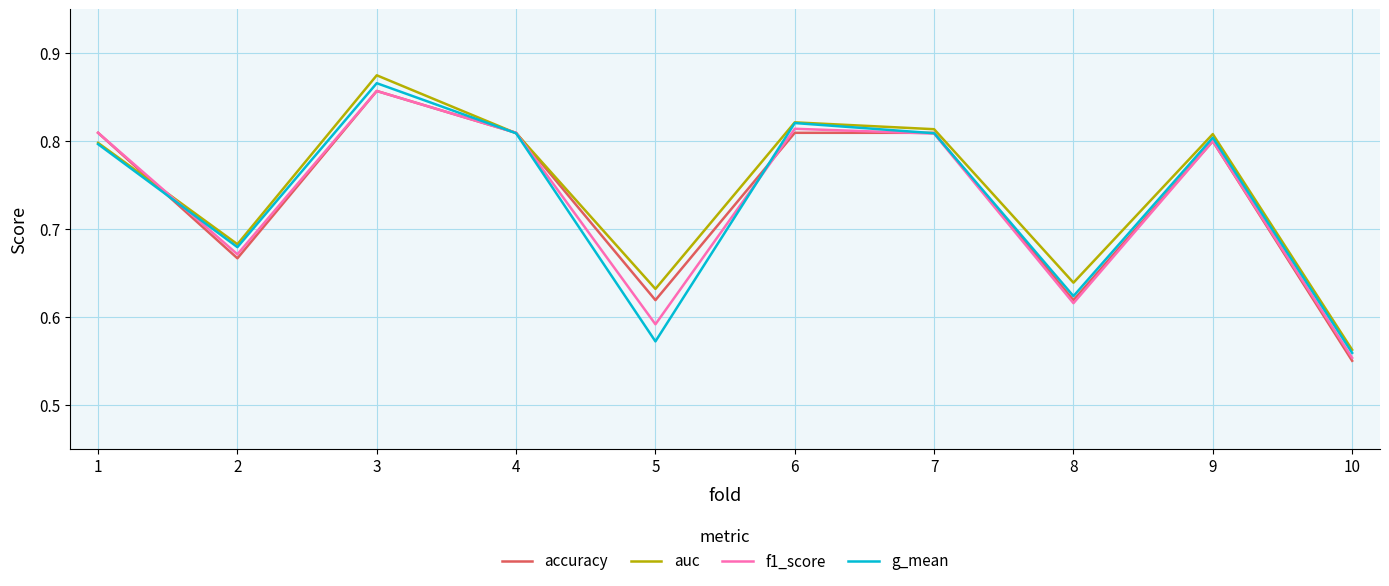

At which label does auc reach its peak?

3